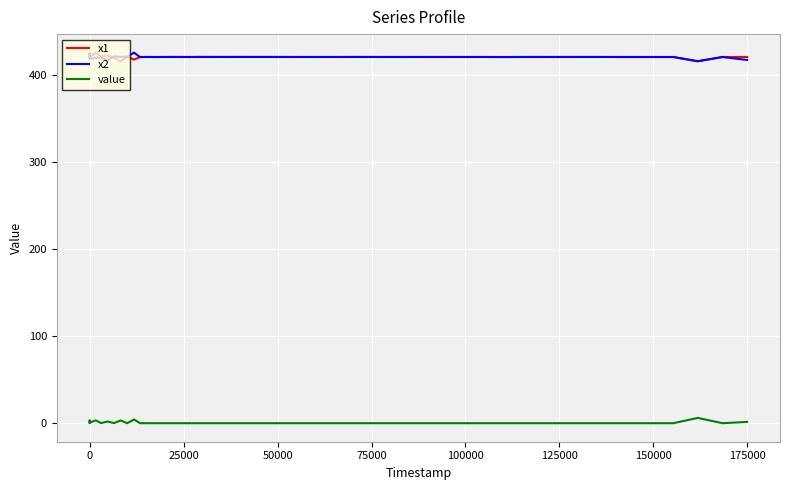

True or false: x1 and value cross at least once.

False